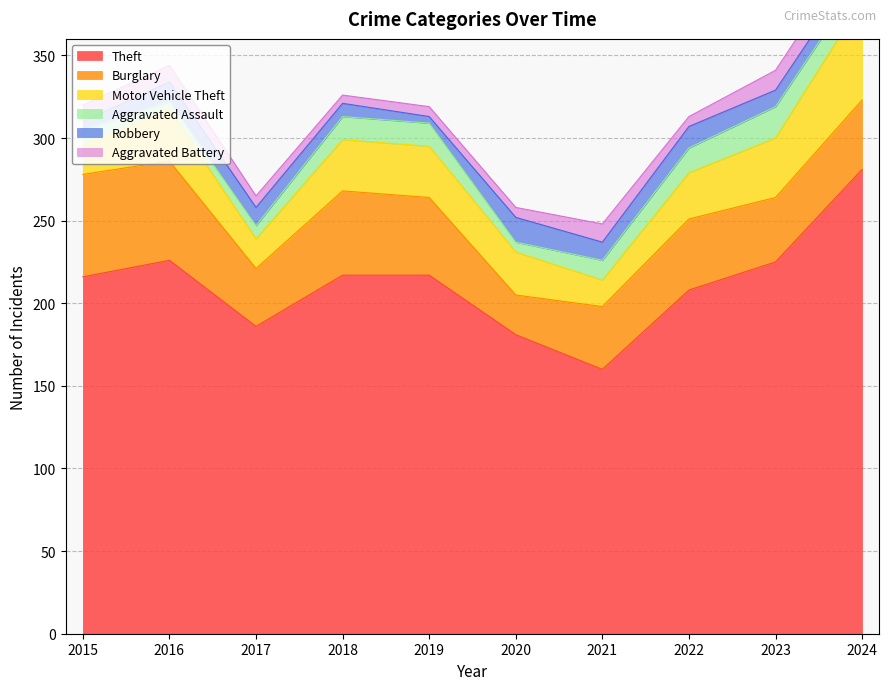

Is the value of Aggravated Battery at 2016 greater than the value of Theft at 2016?

No